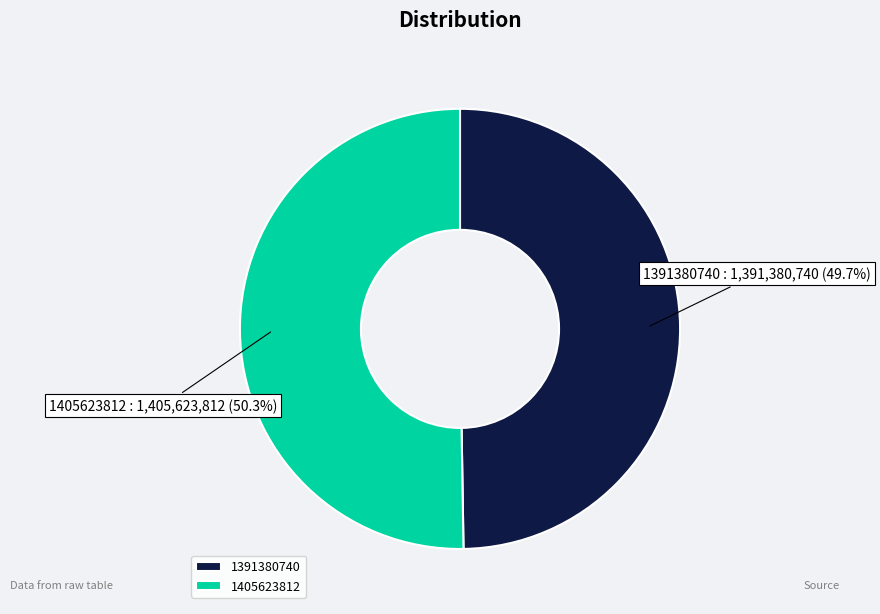

Which slice is the largest?

1405623812